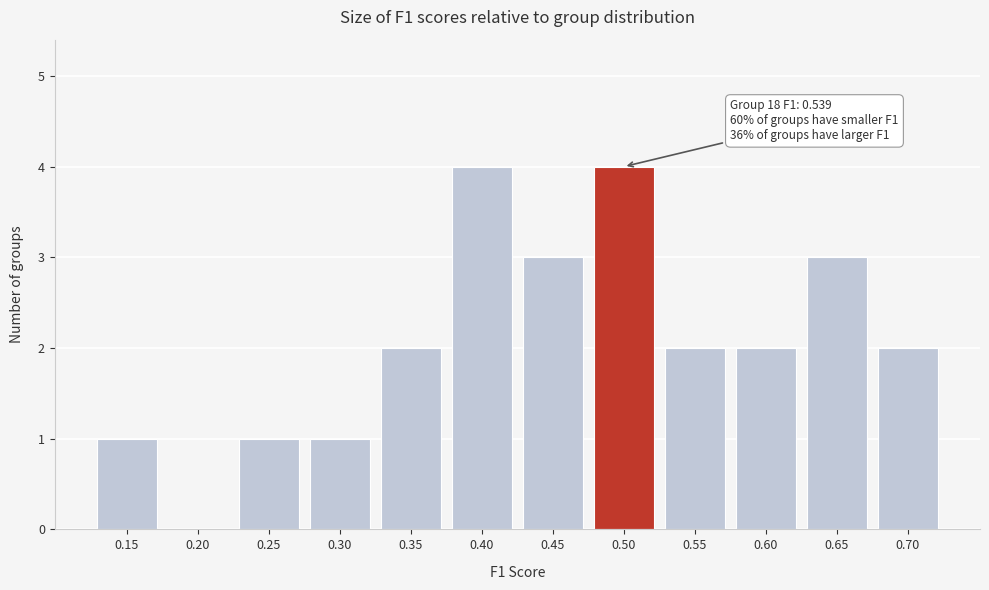

Reading right to left, what are all the values shown in this chart?

0.70=2	0.65=3	0.60=2	0.55=2	0.50=4	0.45=3	0.40=4	0.35=2	0.30=1	0.25=1	0.20=0	0.15=1